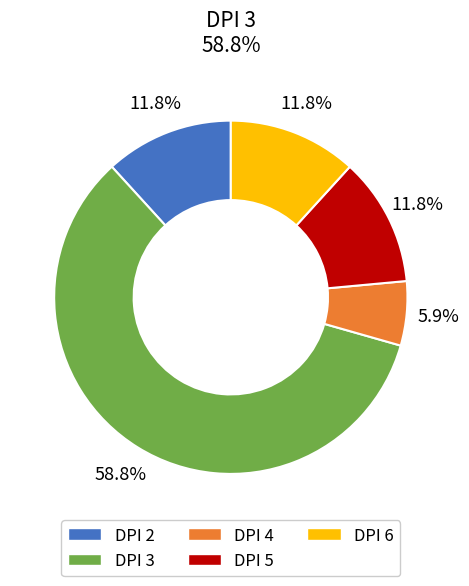

Is there any slice that represents more than half of the pie?

Yes